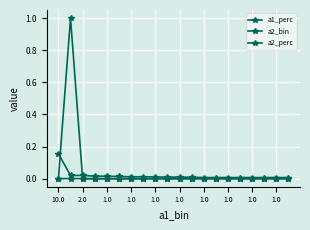

At which category does a2_perc reach its first local peak?

2.0